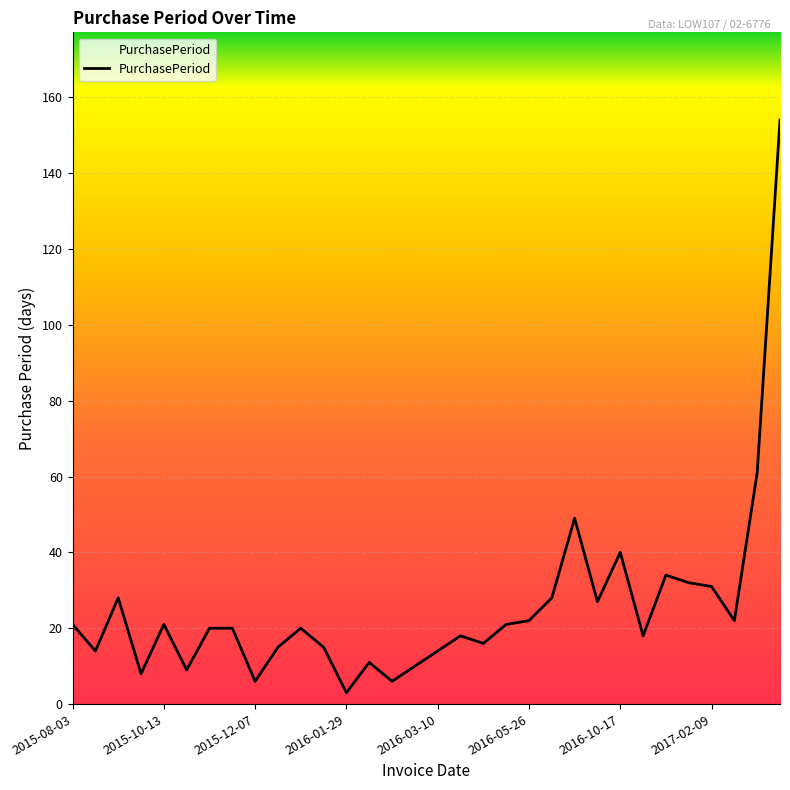

What is the greatest value displayed?

154